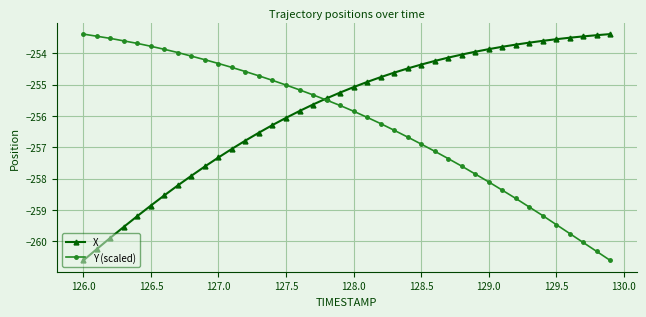

Rank the series by their average value, from highest to lowest.

X, Y (scaled)